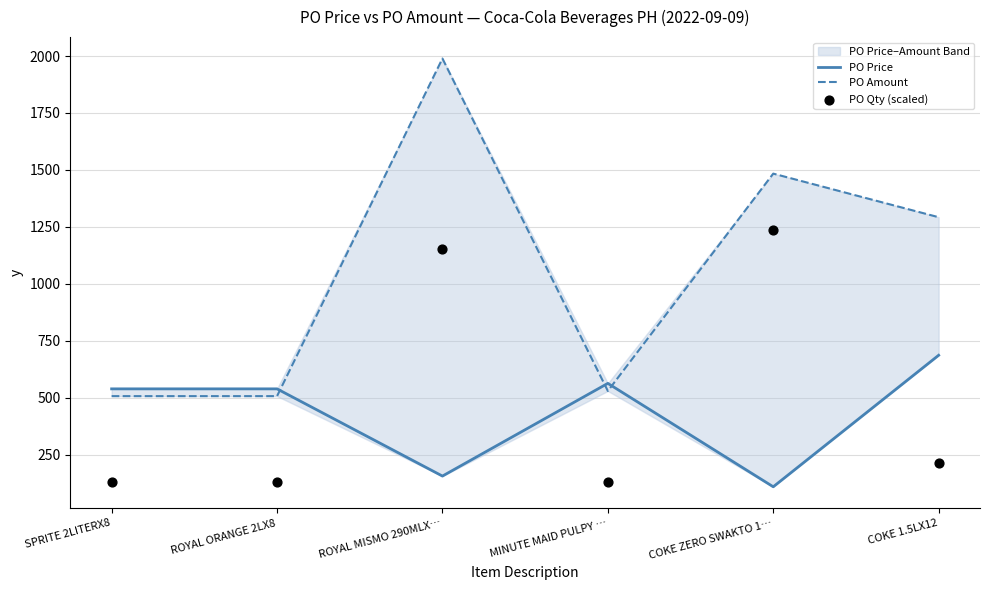

At how many categories does at least one series exceed 424?

6